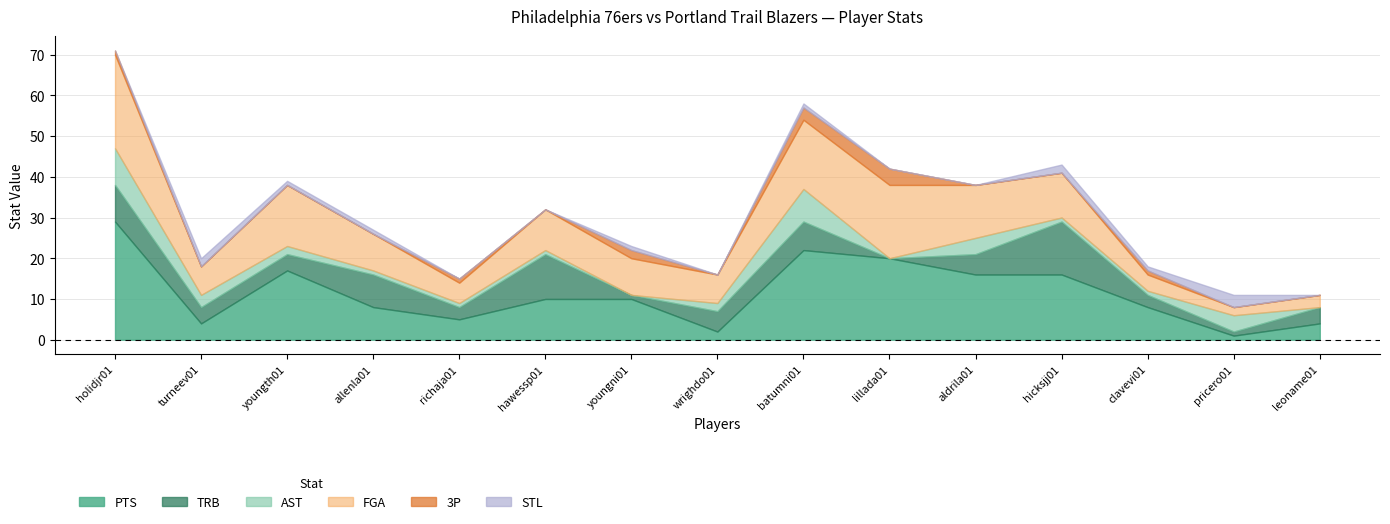

Where does the FGA series first go above 9?

holidjr01